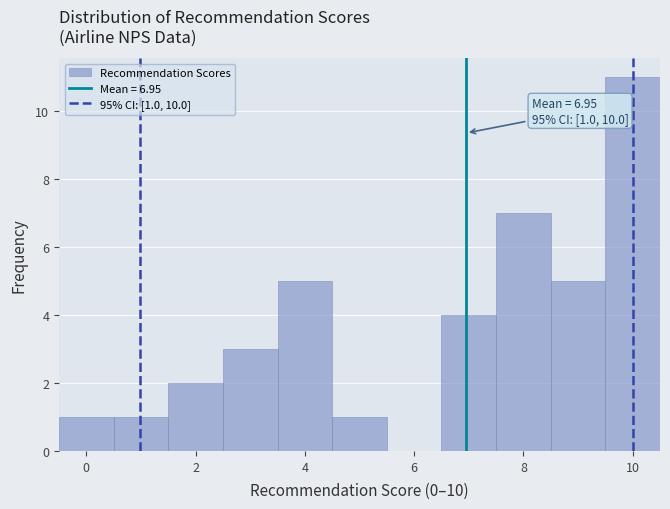

Over which range of the x-axis is the bar tallest?

9.5 to 10.5